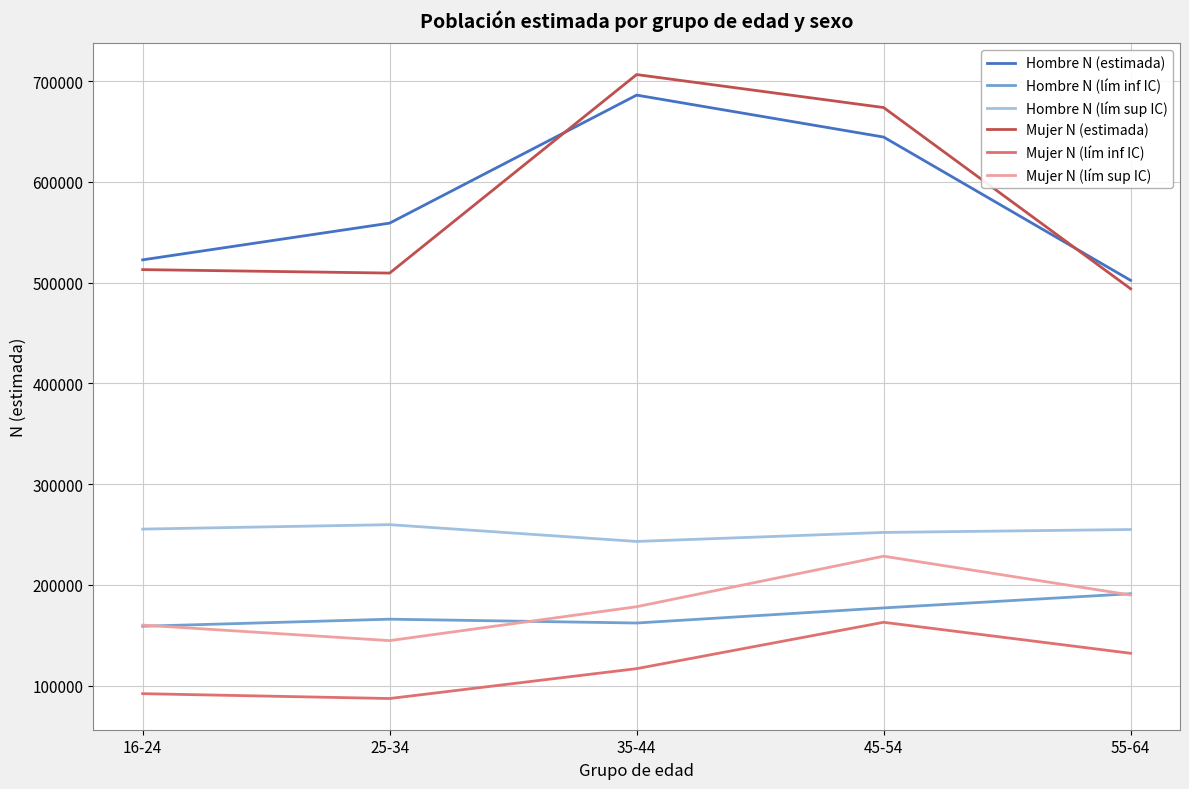

How many interior local peaks does the Hombre N (estimada) series have?

1